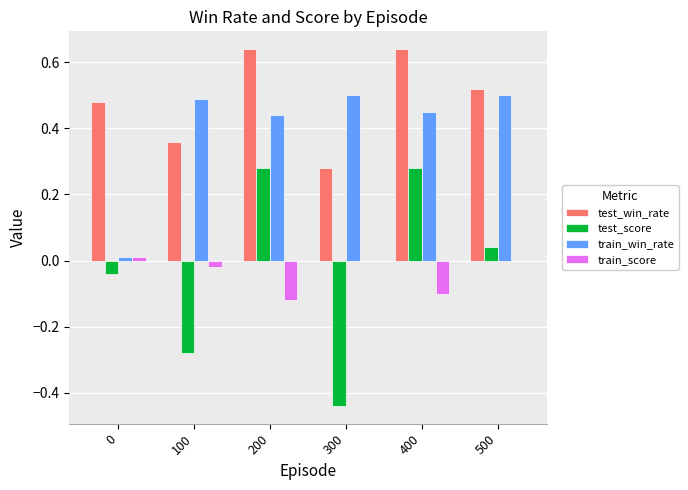

Which series changed the most between 0 and 200?

train_win_rate